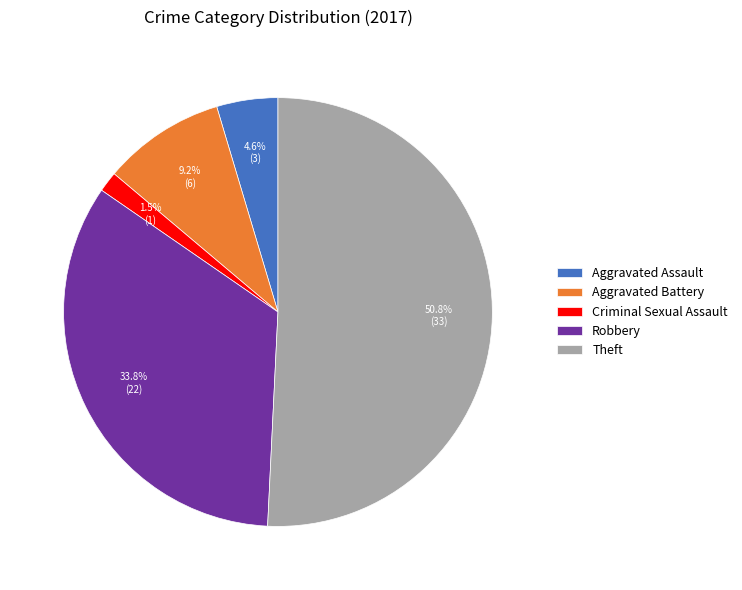

Is it true that Robbery is 42% of the pie?

False